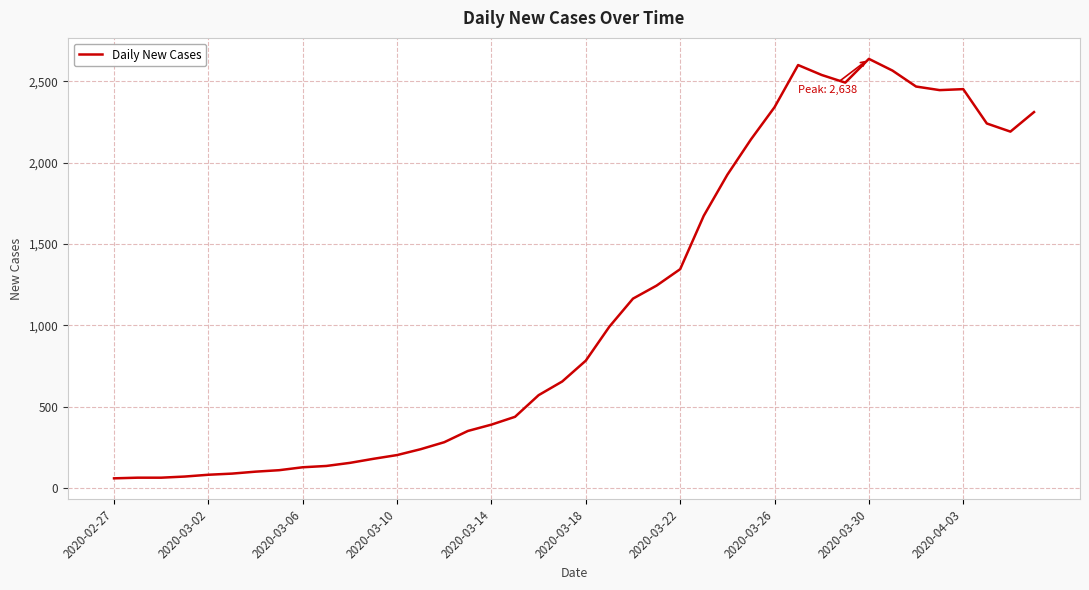

What is the minimum value shown in the chart?

61